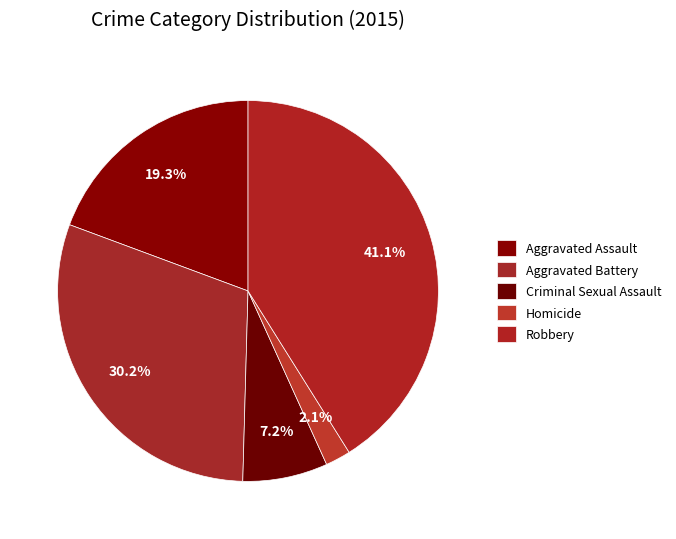

Count the number of slices in the pie.

5